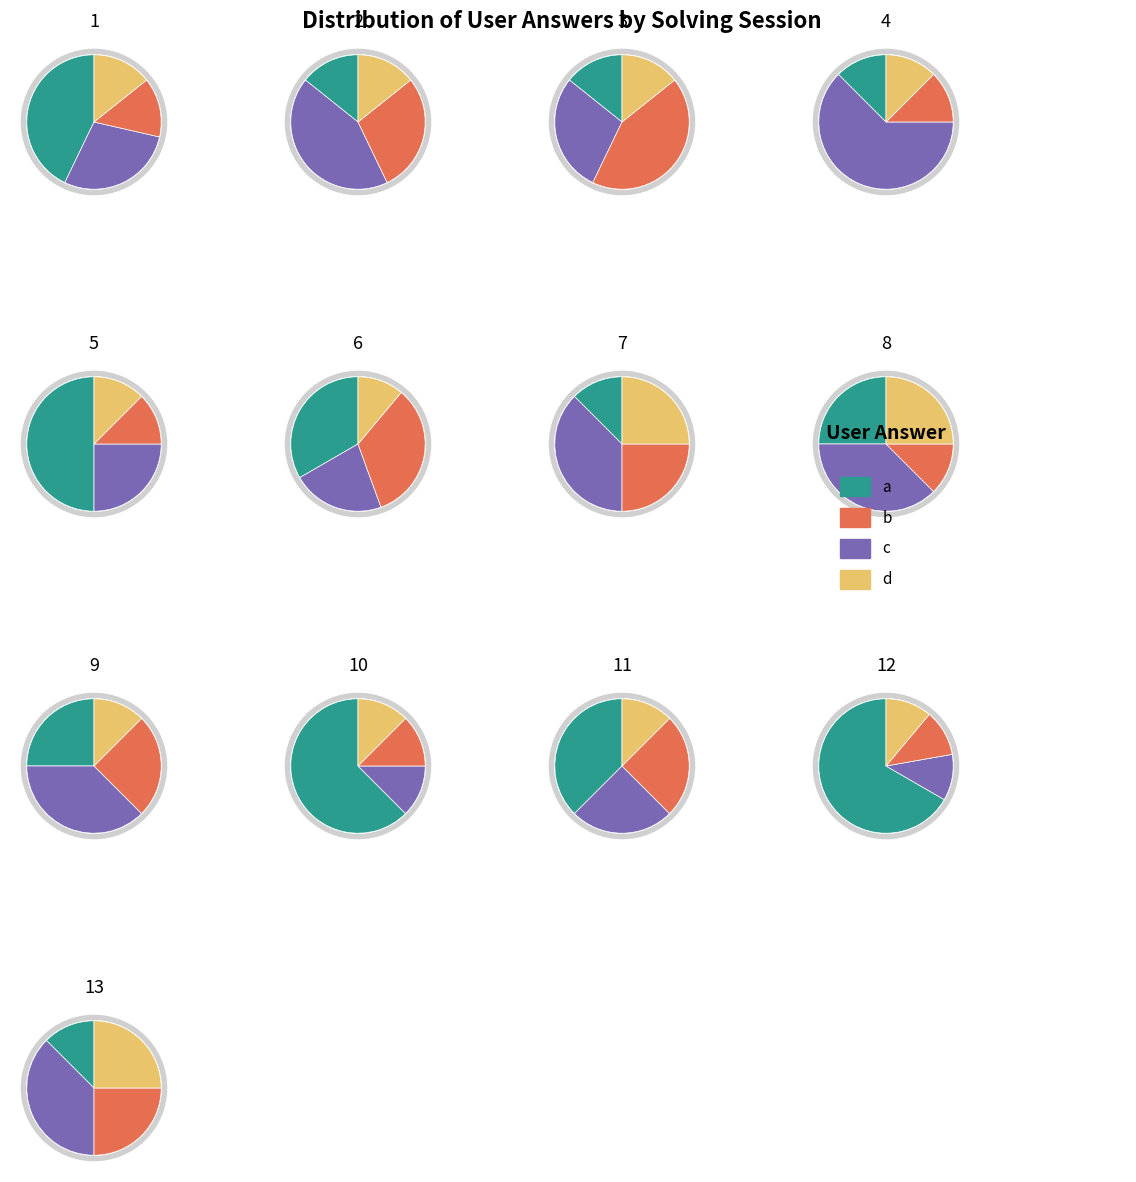

How many slices are in this pie chart?

4